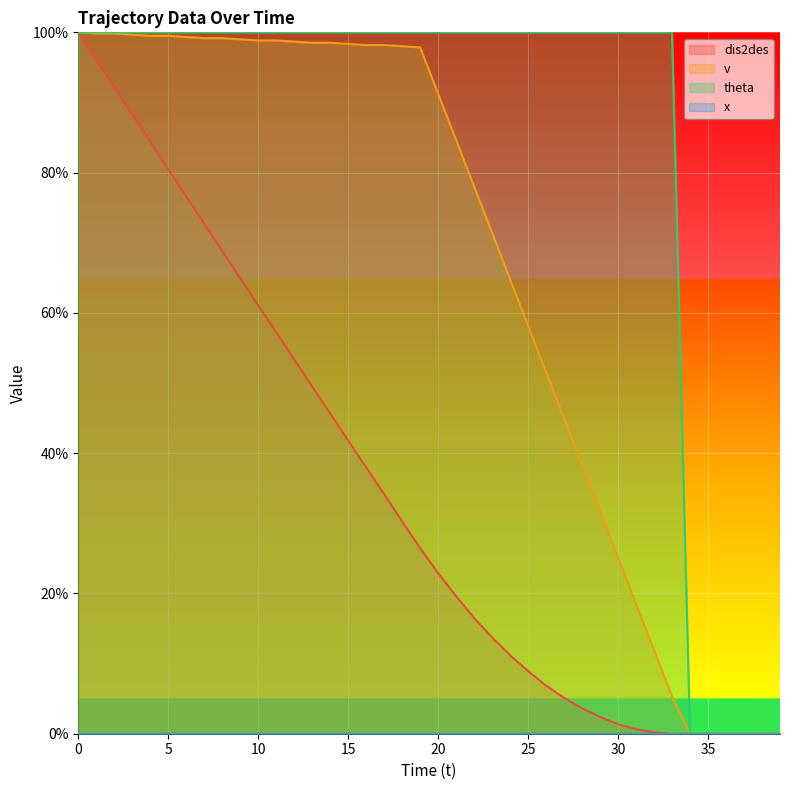

Does the chart display data point markers on the line(s)?

No